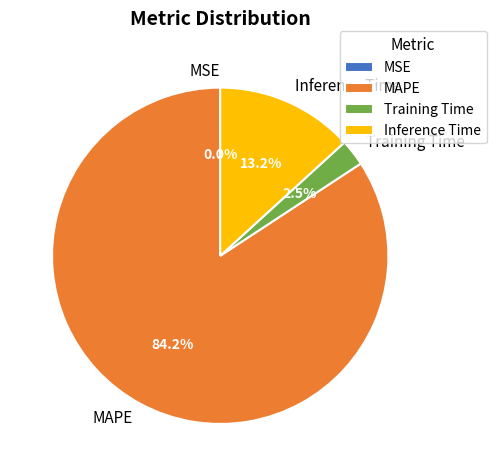

Is MAPE the majority of the pie?

Yes